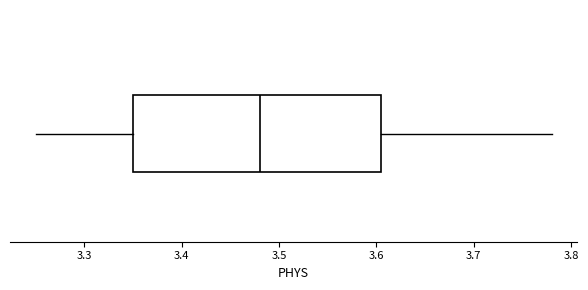

Where is the right edge of the box on the x-axis? The values are not printed on the chart, so give them approximately, as read against the axis.

3.61